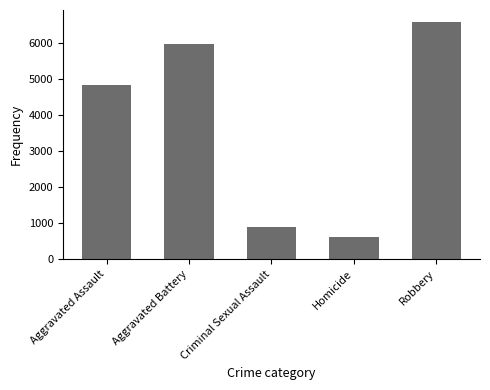

What is the sum of the values at Aggravated Battery and Aggravated Assault?

10811